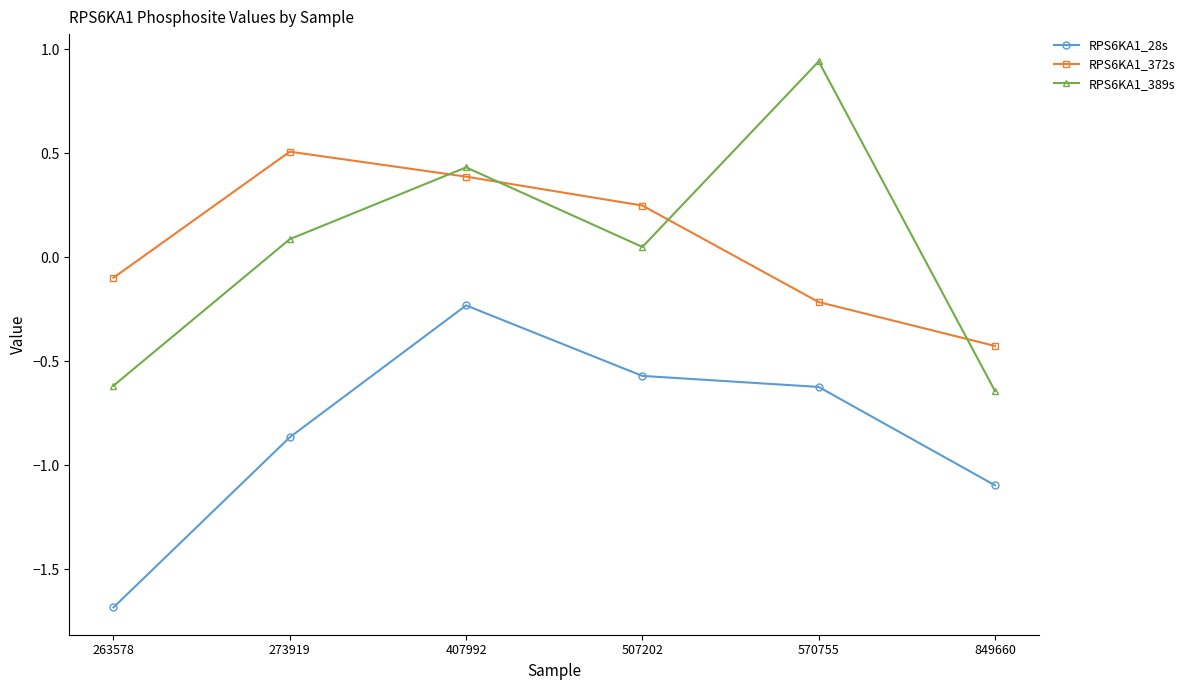

At which label is RPS6KA1_372s closest to 0?

263578